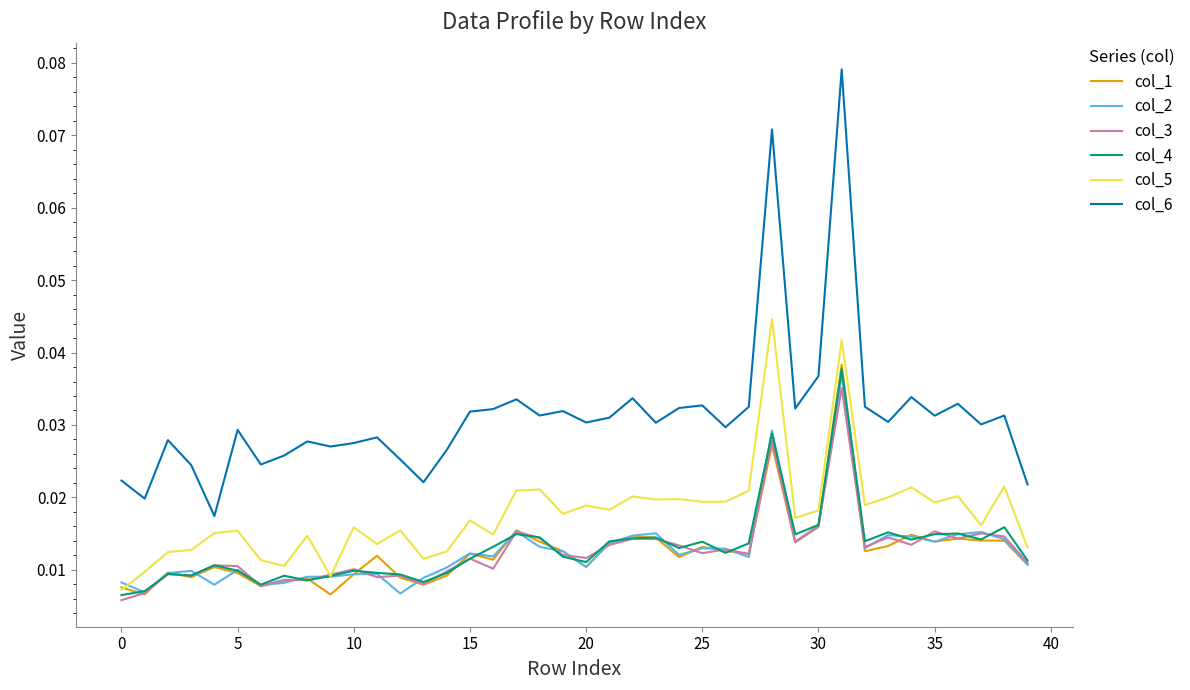

True or false: col_1 has more than 0 points higher than both neighbors.

True